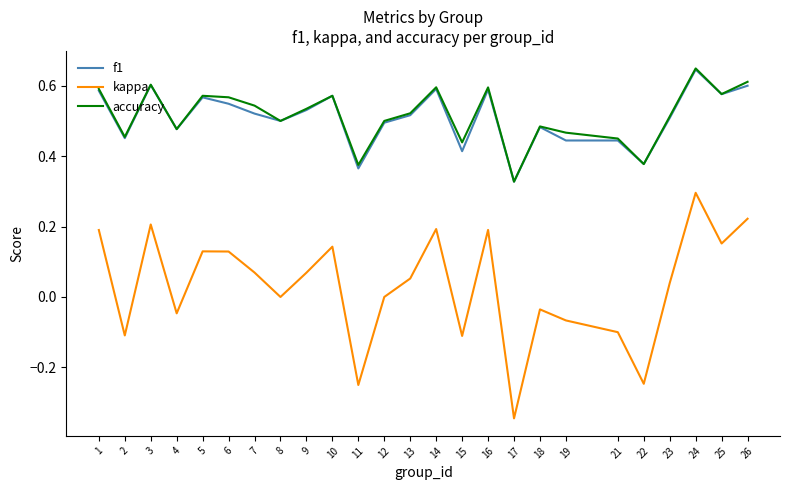

True or false: f1 and kappa intersect in this chart.

False